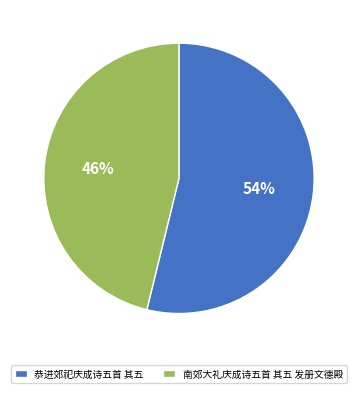

True or false: 南郊大礼庆成诗五首 其五 发册文德殿 accounts for 40% of the total.

False